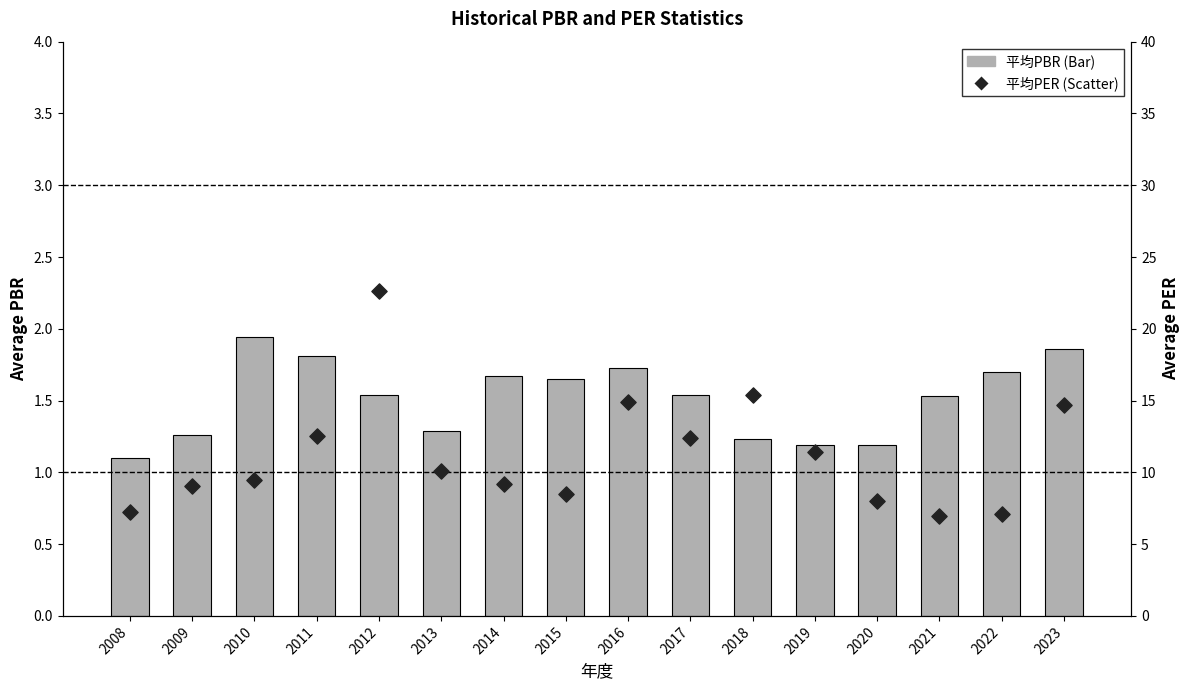

Which series contains the lowest Y value?

平均PBR